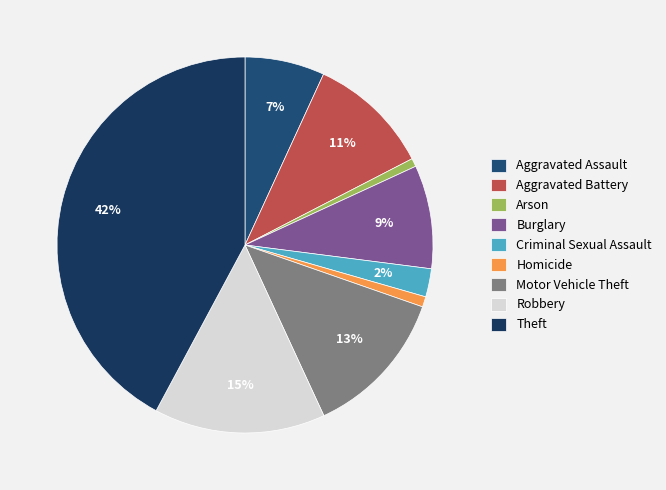

The Burglary slice represents 9% of the pie. True or false?

True